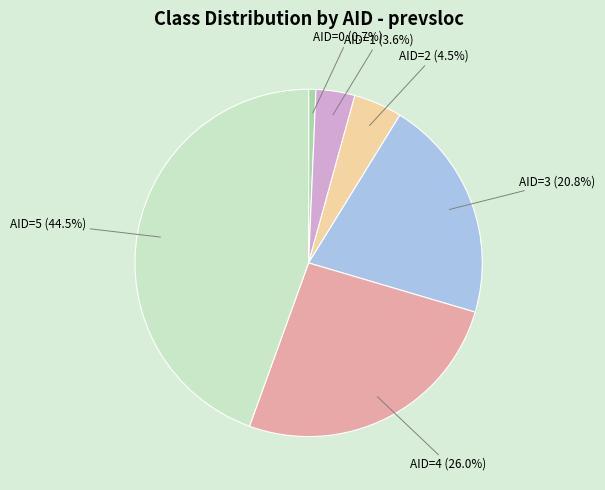

To the nearest percent, what is the combined percentage of AID=3 and AID=4?

47%